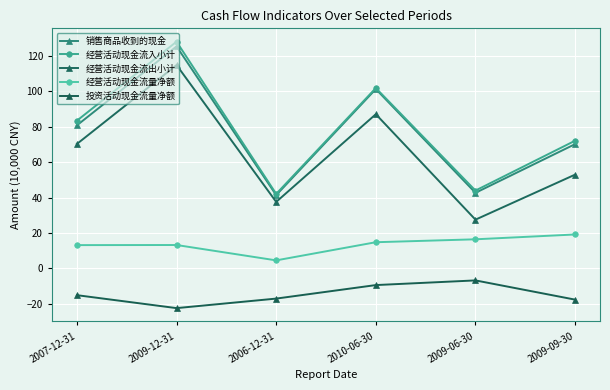

Where is the first local minimum for 经营活动现金流出小计?

2006-12-31